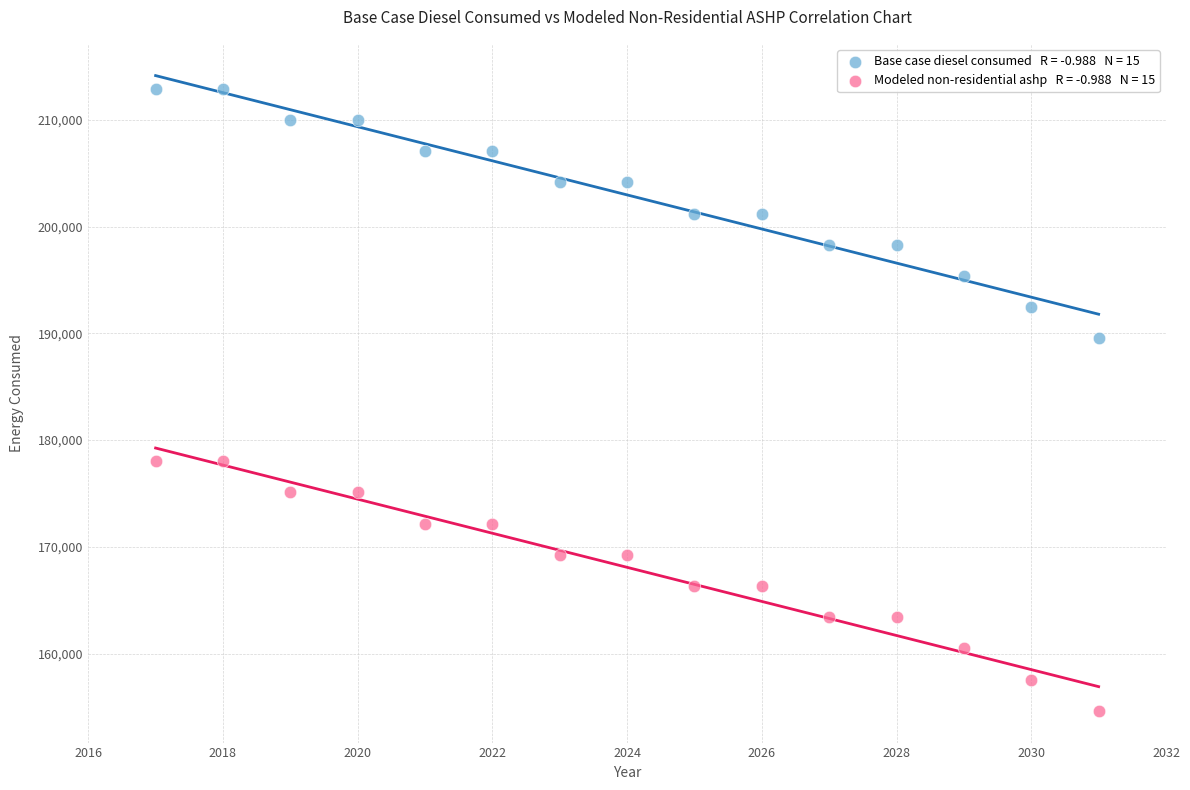

Across all data points, what is the range of X values (max minus min)?

14.0